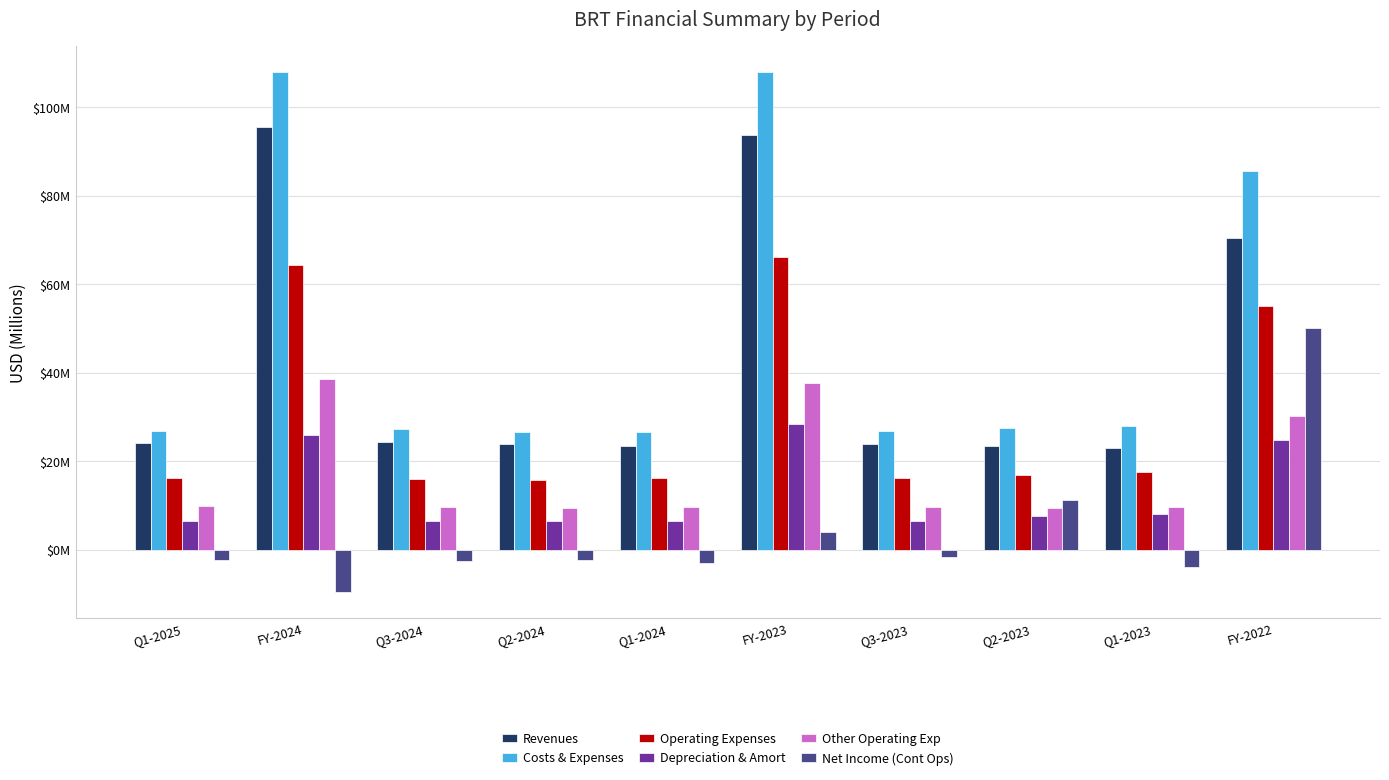

What is the difference between the highest and lowest values at Q3-2023?

28307000